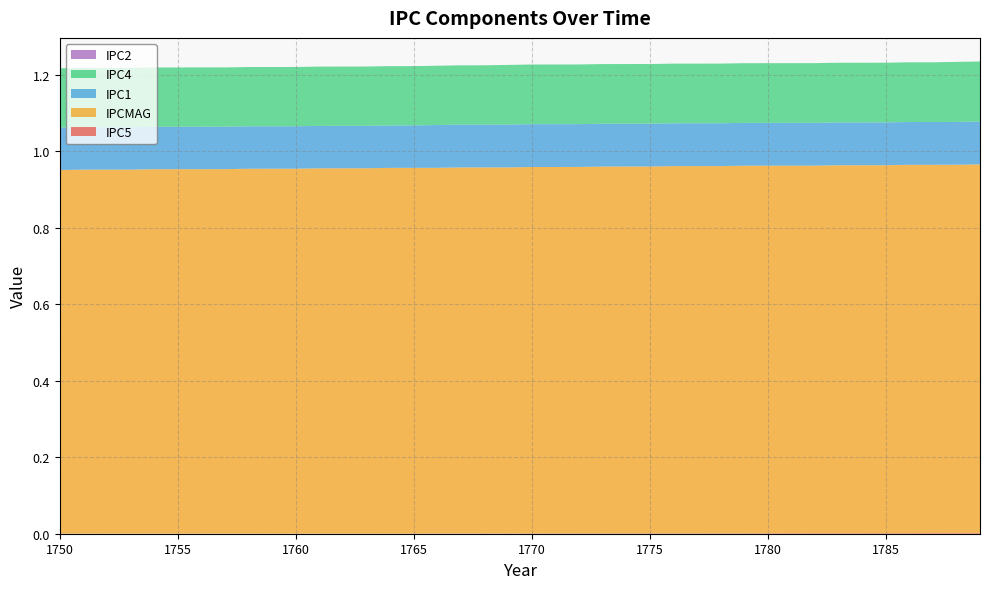

Reading left to right, transcribe all the data shown in this chart.

IPC5: 0.0	0.0	0.0	0.0	0.0	0.0	0.0	0.0	0.0	0.0	0.0	0.0	0.0	0.0	0.0	0.0	0.0	0.0	0.0	0.0	0.0	0.0	0.0	0.0	0.0	0.0	0.0	0.0	0.0	0.0	0.0	0.0	0.0	0.0	0.0	0.0	0.0	0.0	0.0	0.0
IPCMAG: 1.0	1.0	1.0	1.0	1.0	1.0	1.0	1.0	1.0	1.0	1.0	1.0	1.0	1.0	1.0	1.0	1.0	1.0	1.0	1.0	1.0	1.0	1.0	1.0	1.0	1.0	1.0	1.0	1.0	1.0	1.0	1.0	1.0	1.0	1.0	1.0	1.0	1.0	1.0	1.0
IPC1: 0.1	0.1	0.1	0.1	0.1	0.1	0.1	0.1	0.1	0.1	0.1	0.1	0.1	0.1	0.1	0.1	0.1	0.1	0.1	0.1	0.1	0.1	0.1	0.1	0.1	0.1	0.1	0.1	0.1	0.1	0.1	0.1	0.1	0.1	0.1	0.1	0.1	0.1	0.1	0.1
IPC4: 0.2	0.2	0.2	0.2	0.2	0.2	0.2	0.2	0.2	0.2	0.2	0.2	0.2	0.2	0.2	0.2	0.2	0.2	0.2	0.2	0.2	0.2	0.2	0.2	0.2	0.2	0.2	0.2	0.2	0.2	0.2	0.2	0.2	0.2	0.2	0.2	0.2	0.2	0.2	0.2
IPC2: 0.0	0.0	0.0	0.0	0.0	0.0	0.0	0.0	0.0	0.0	0.0	0.0	0.0	0.0	0.0	0.0	0.0	0.0	0.0	0.0	0.0	0.0	0.0	0.0	0.0	0.0	0.0	0.0	0.0	0.0	0.0	0.0	0.0	0.0	0.0	0.0	0.0	0.0	0.0	0.0